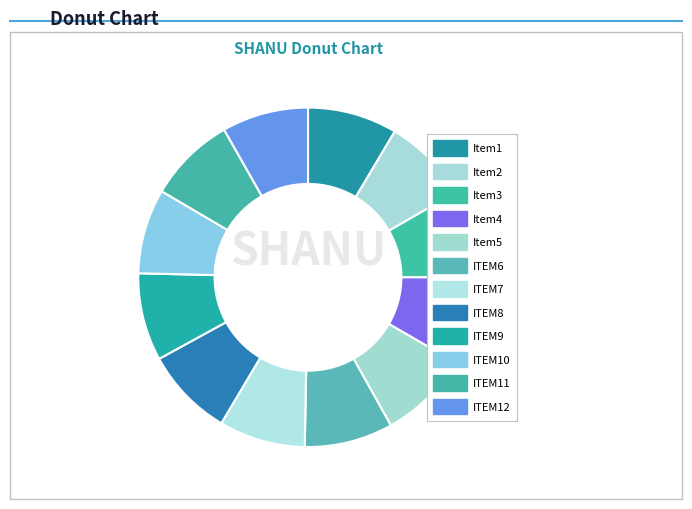

Count the number of slices in the pie.

12